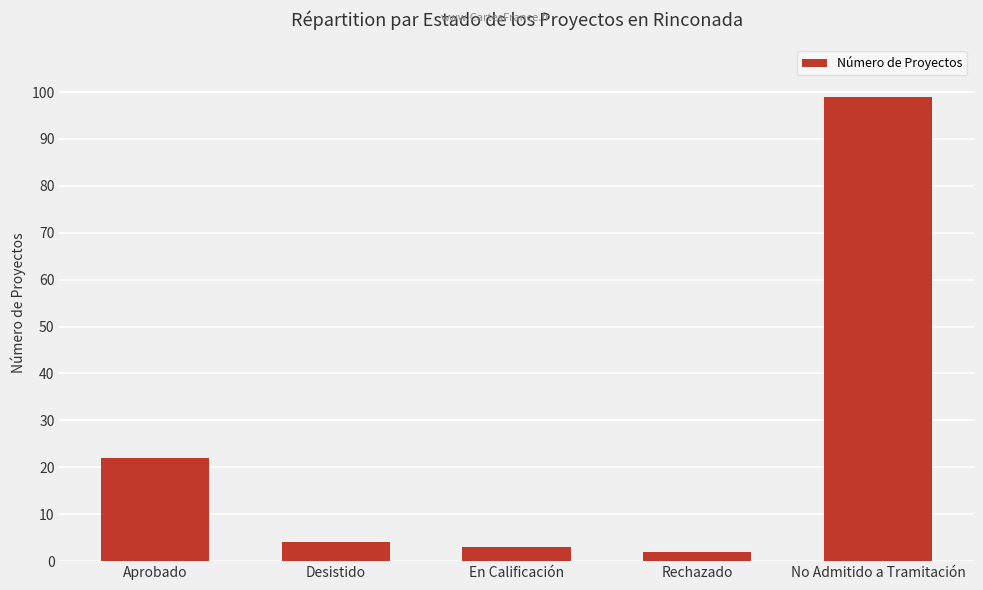

How many categories are shown in the chart?

5